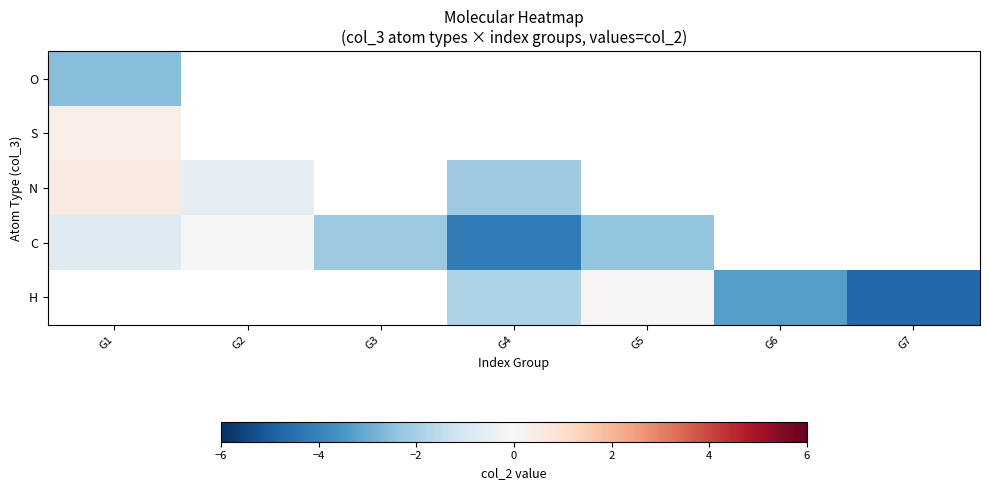

Is it true that S equals 0.4 at G1?

True